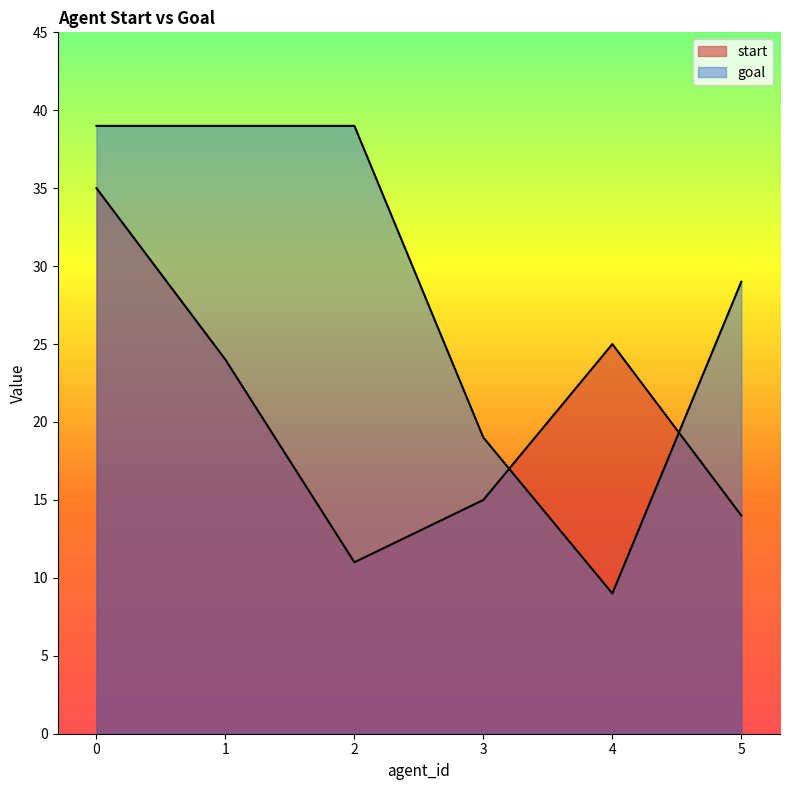

How many lines are shown in the chart?

2